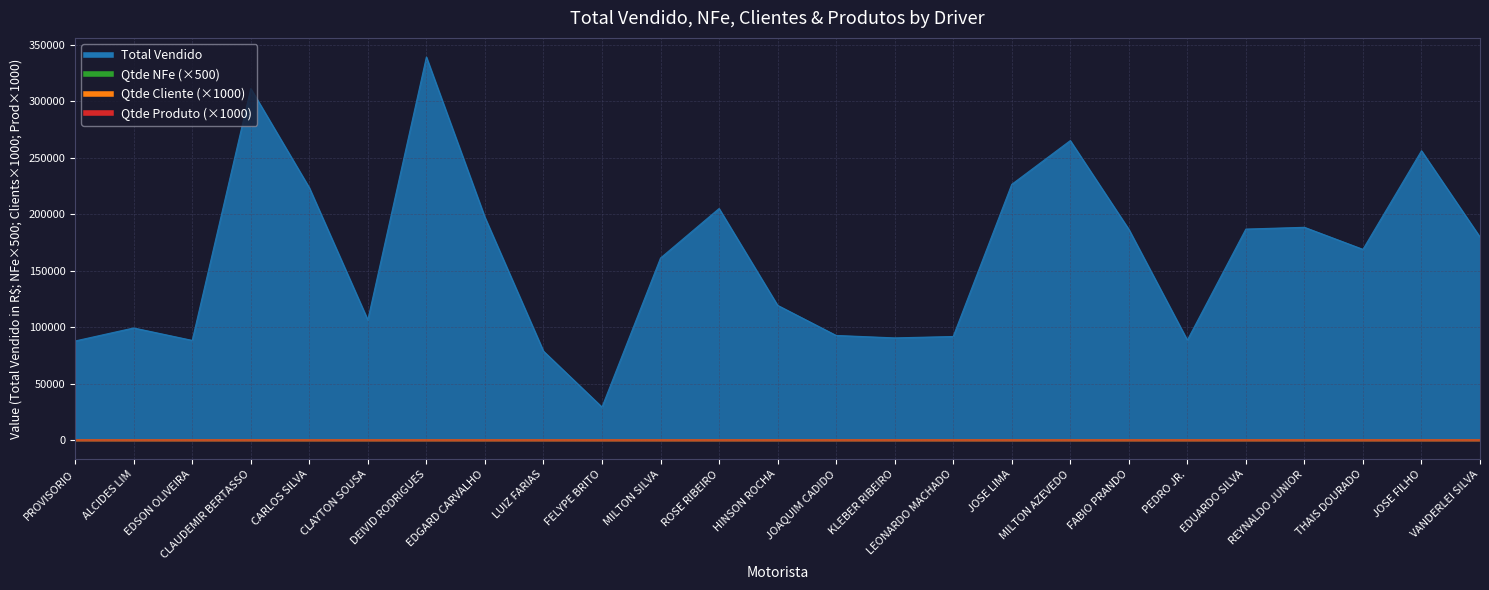

Which series has the largest range (max minus min)?

Total Vendido